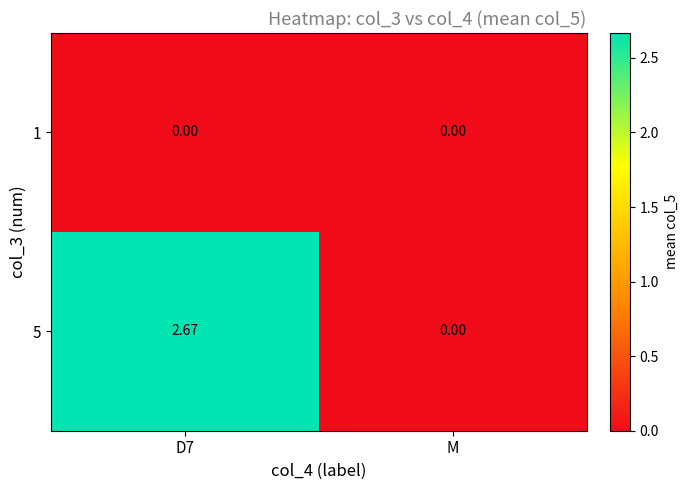

At which category is the sum across all series the highest?

D7